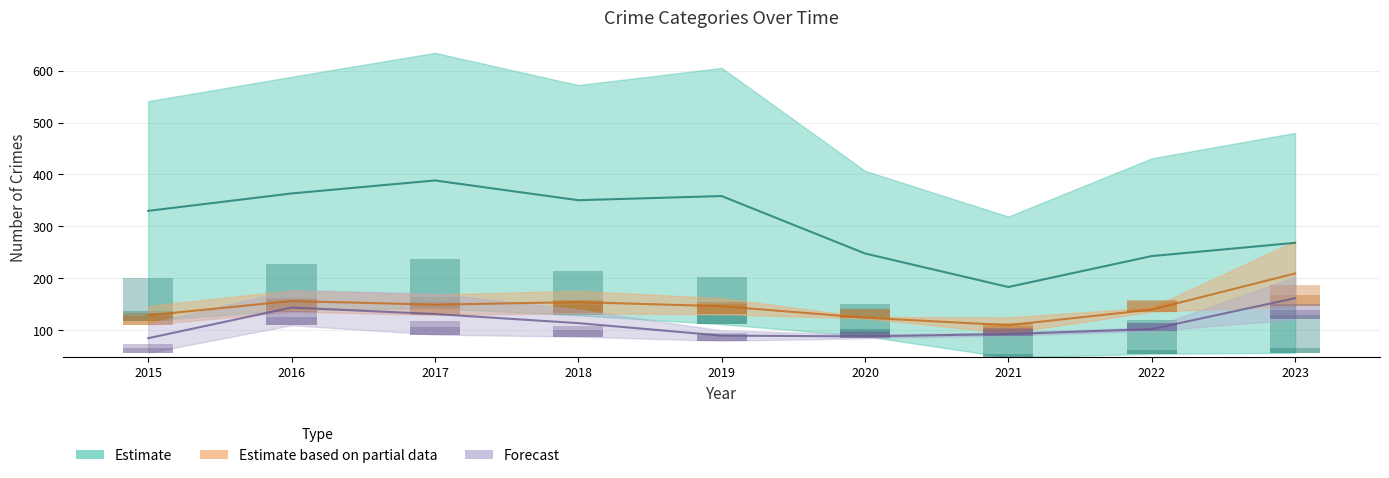

At which category does the chart reach its minimum across all series?

2021